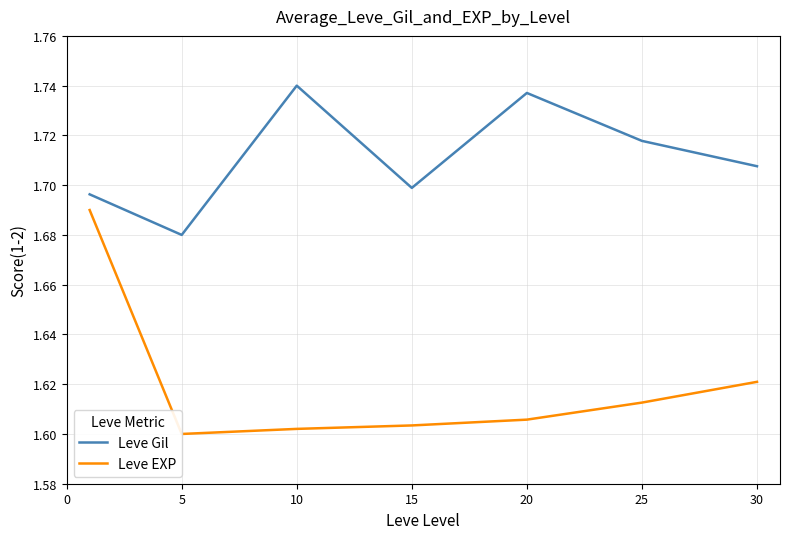

At 5, list the series in order from smallest to largest.

Leve EXP, Leve Gil